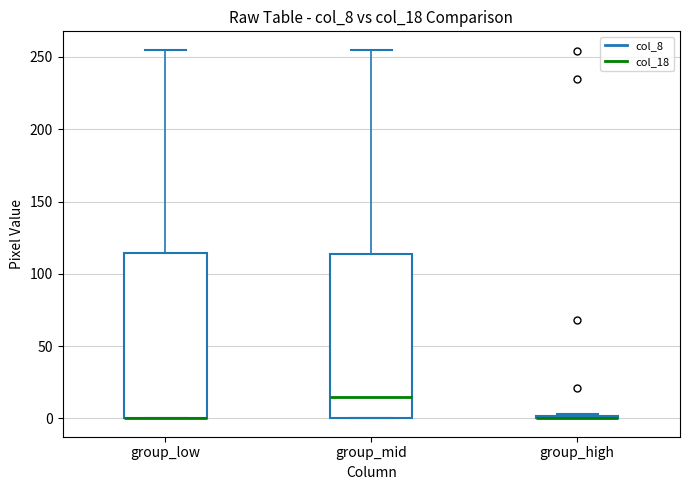

Where is the upper edge of the box for group_low on the y-axis? The values are not printed on the chart, so give them approximately, as read against the axis.

115